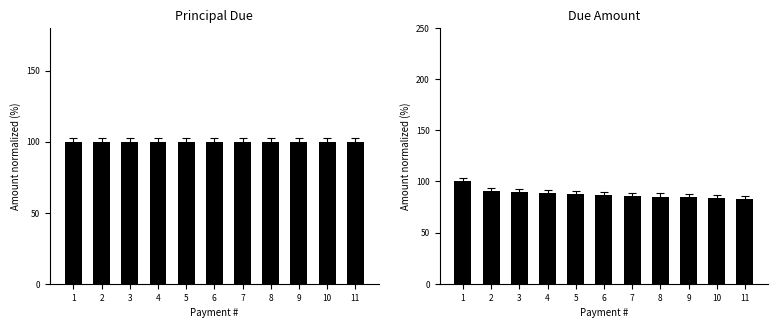

What is the average value of the Due series?

87.7